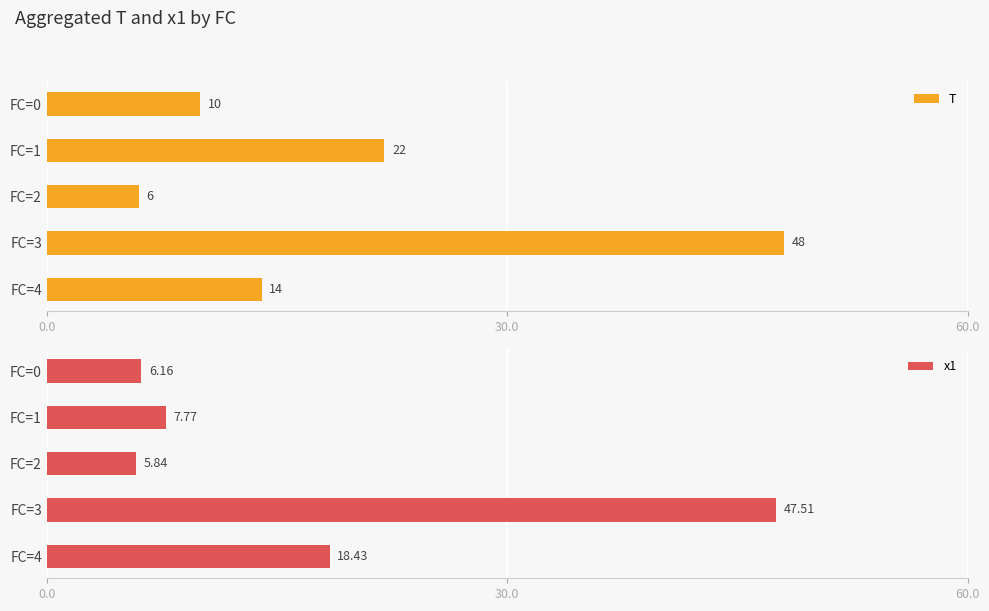

What is the difference between the maximum and minimum values in the x1 series?

41.7